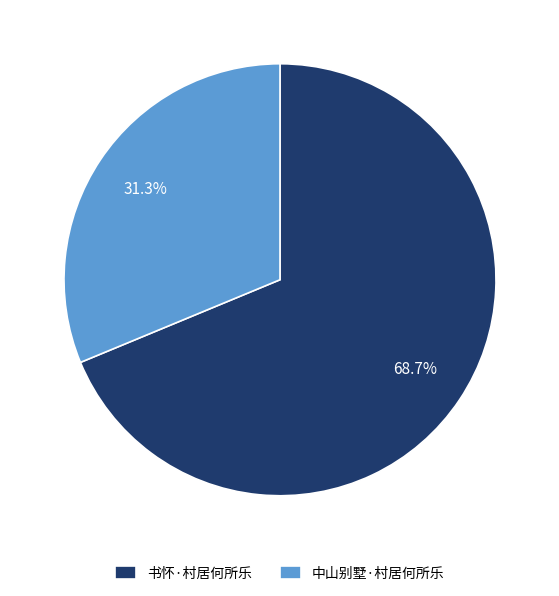

Which has a higher value, 中山别墅·村居何所乐 or 书怀·村居何所乐?

书怀·村居何所乐